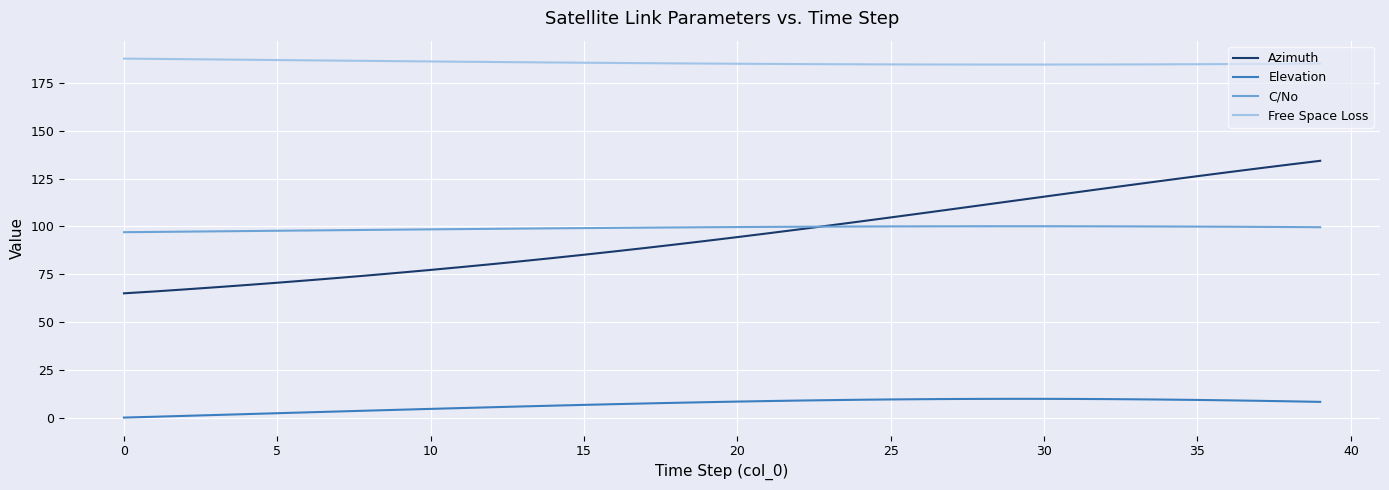

What is the minimum value for Free Space Loss?

184.7